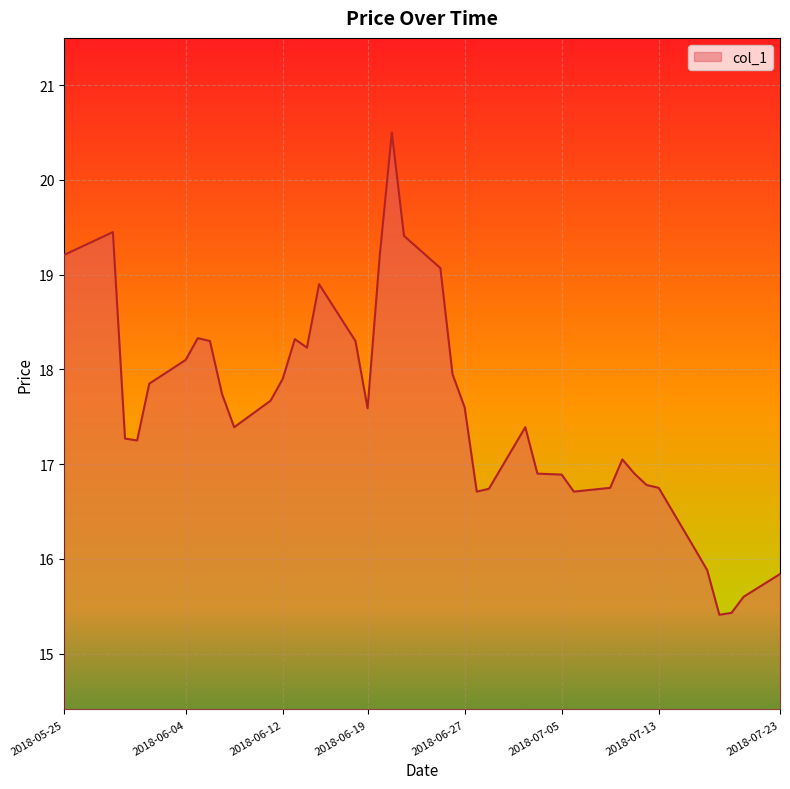

What is the greatest value displayed?

20.5